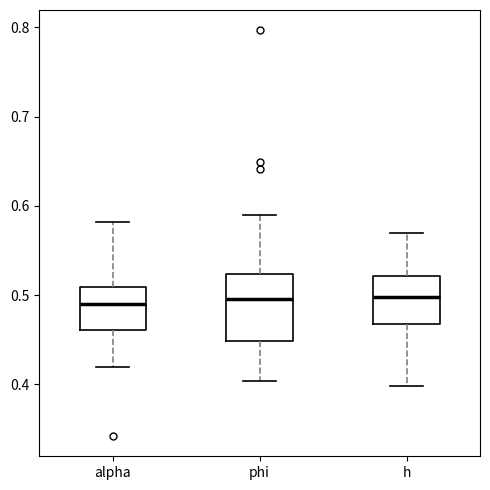

Reading left to right, read every box against the y-axis: the position of its median line, the range the box covers, and the ends of its whiskers. The values are not printed on the chart, so give them approximately, as read against the axis.

alpha: median 0.49, box 0.46 to 0.51, whiskers 0.42 to 0.58
phi: median 0.50, box 0.45 to 0.52, whiskers 0.40 to 0.59
h: median 0.50, box 0.47 to 0.52, whiskers 0.40 to 0.57